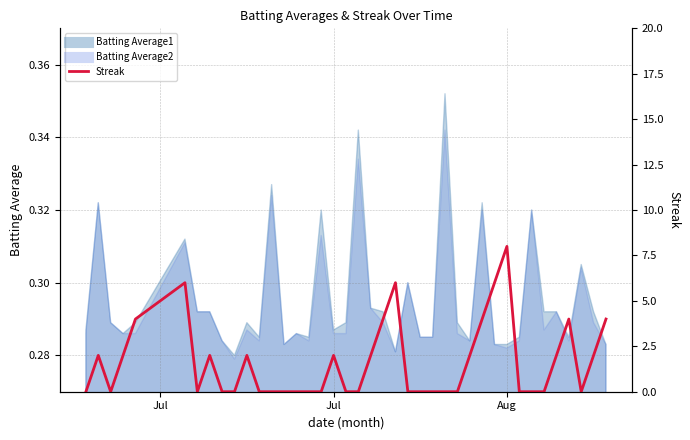

Reading left to right, list all the values displayed in this chart.

0	2	0	2	4	6	0	2	0	0	2	0	0	0	0	0	0	2	0	0	2	4	6	0	0	0	0	0	2	4	6	8	0	0	0	2	4	0	2	4